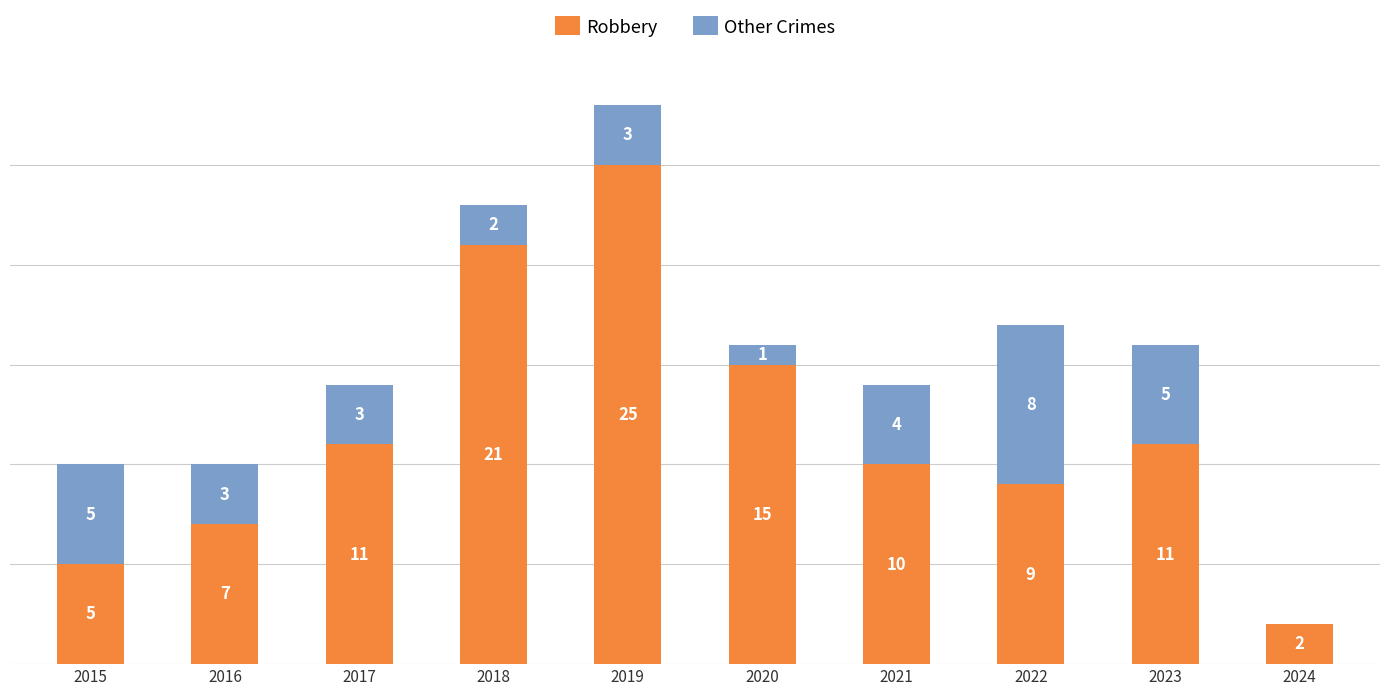

What are all the series names shown in the legend?

Robbery, Other Crimes